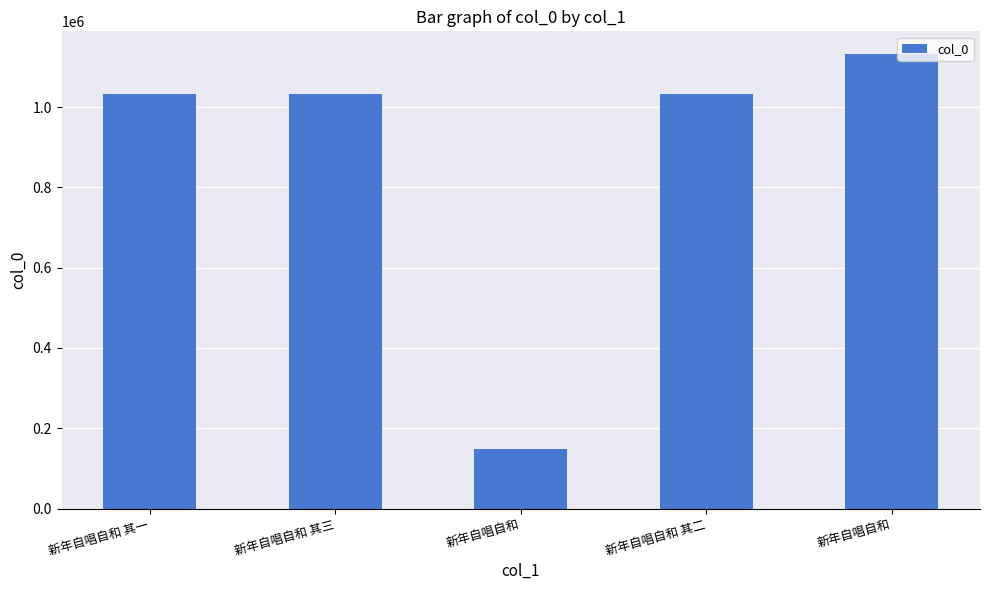

Rank the categories by value from lowest to highest.

新年自唱自和, 新年自唱自和 其三, 新年自唱自和 其一, 新年自唱自和 其二, 新年自唱自和